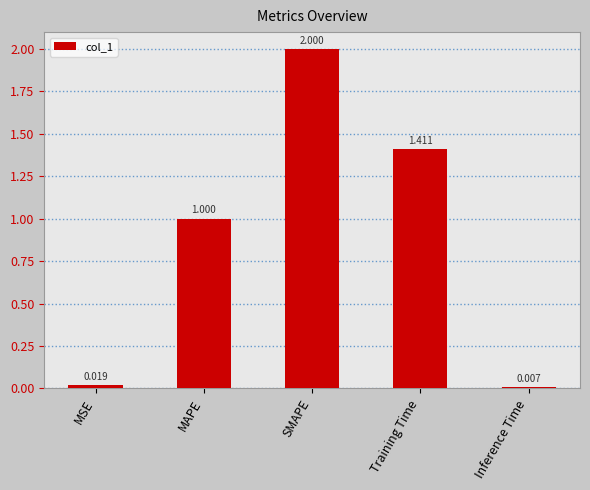

Between MSE and SMAPE, which is larger?

SMAPE